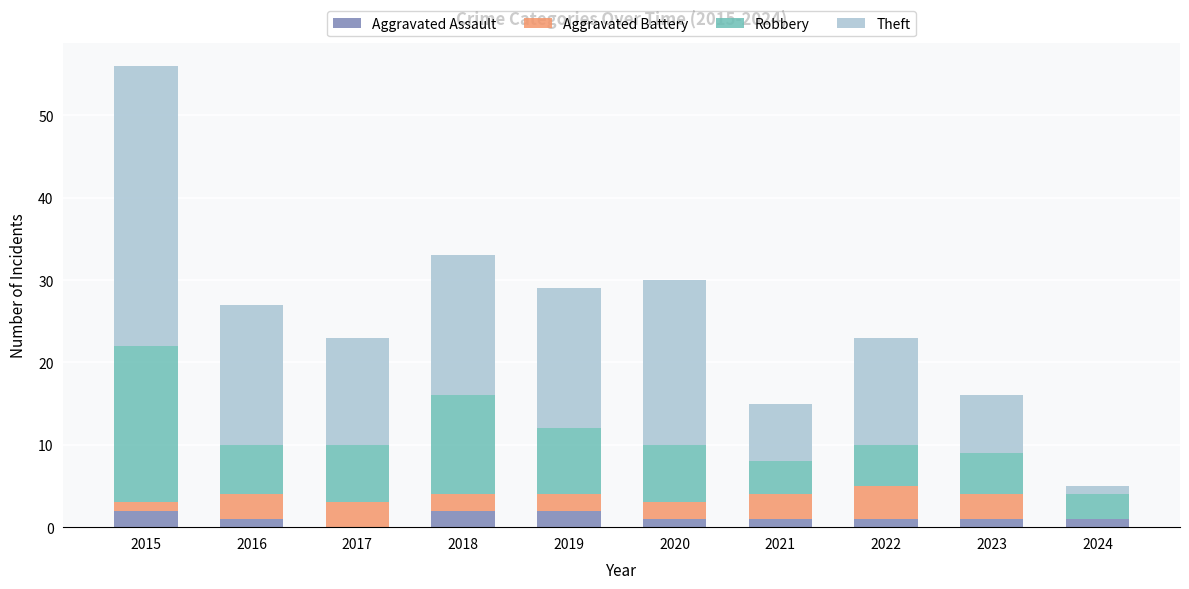

At which category is the sum across all series the highest?

2015